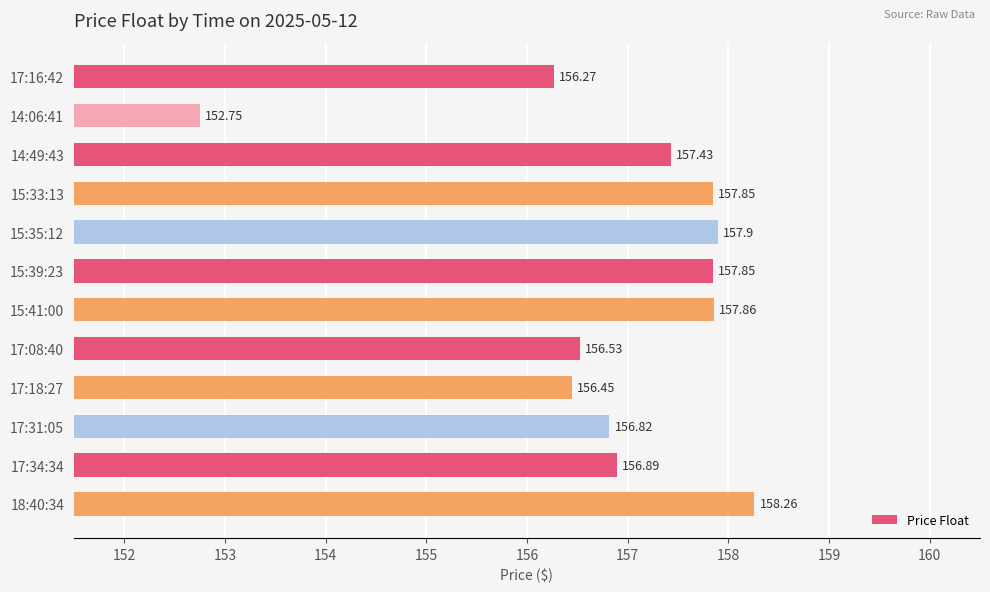

Which has a higher value, 15:33:13 or 17:08:40?

15:33:13